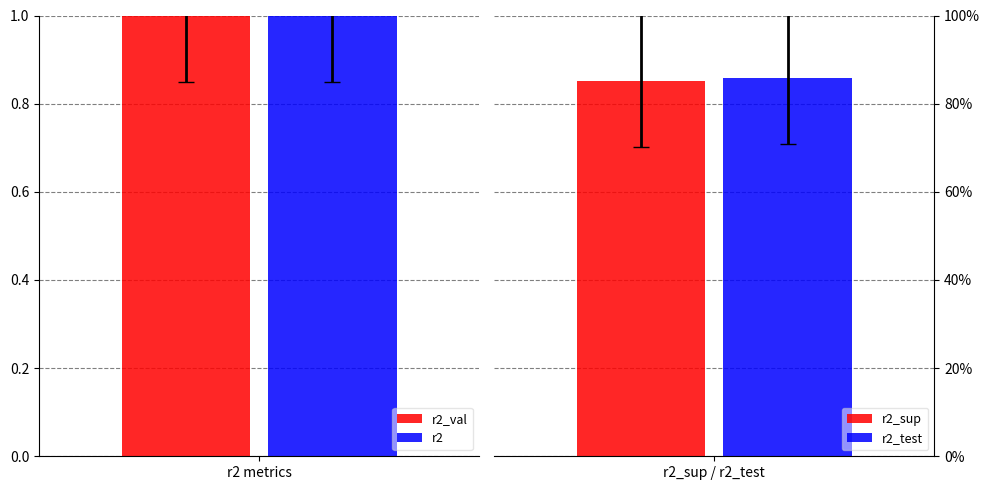

The value of r2 at model_5_25_8 is 0.6. True or false?

False